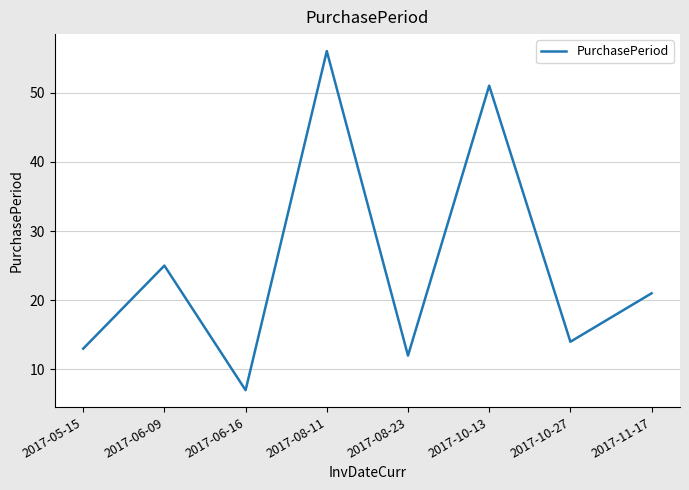

What is the average value?

25